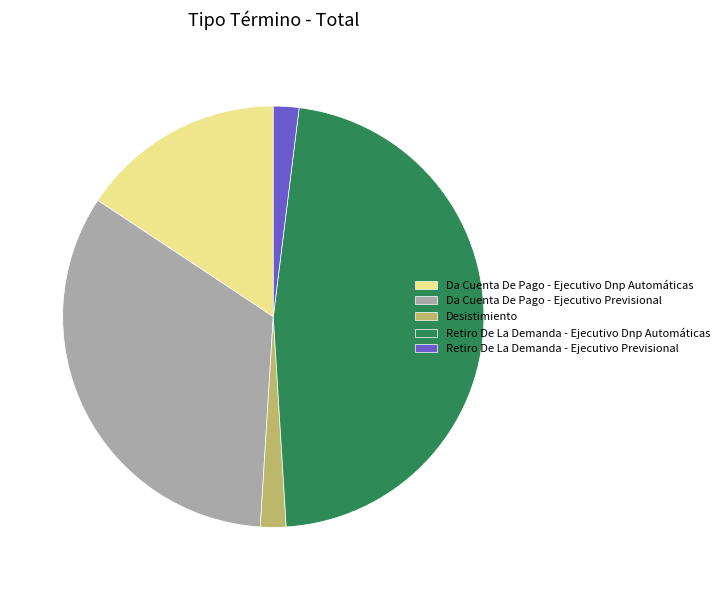

Between Desistimiento and Retiro De La Demanda - Ejecutivo Dnp Automáticas, which is larger?

Retiro De La Demanda - Ejecutivo Dnp Automáticas